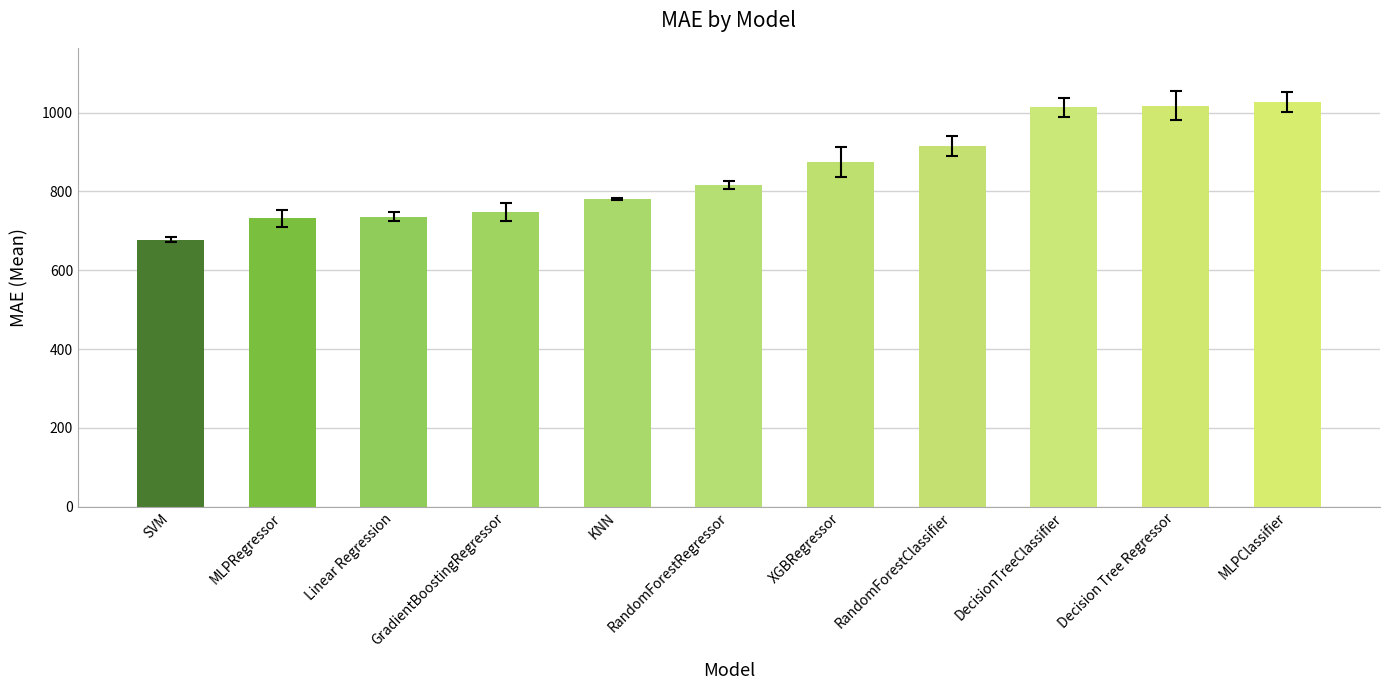

True or false: the data shows 241.6 at RandomForestClassifier.

False